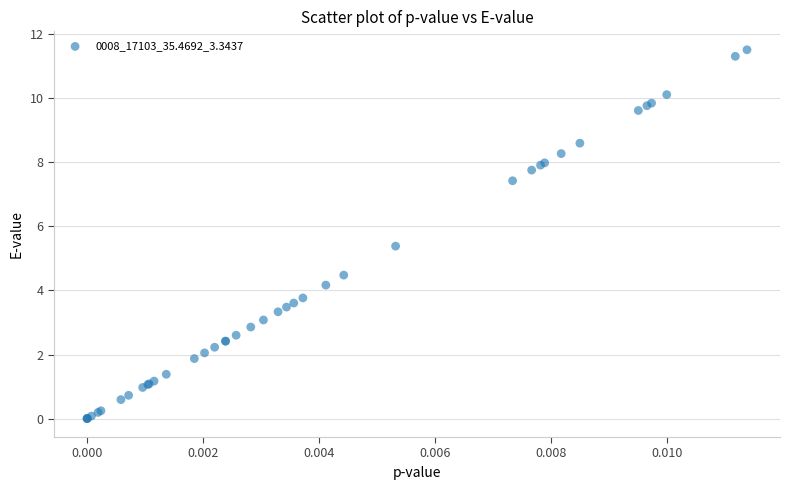

What Y value in the scatter plot is closest to 5?

5.4